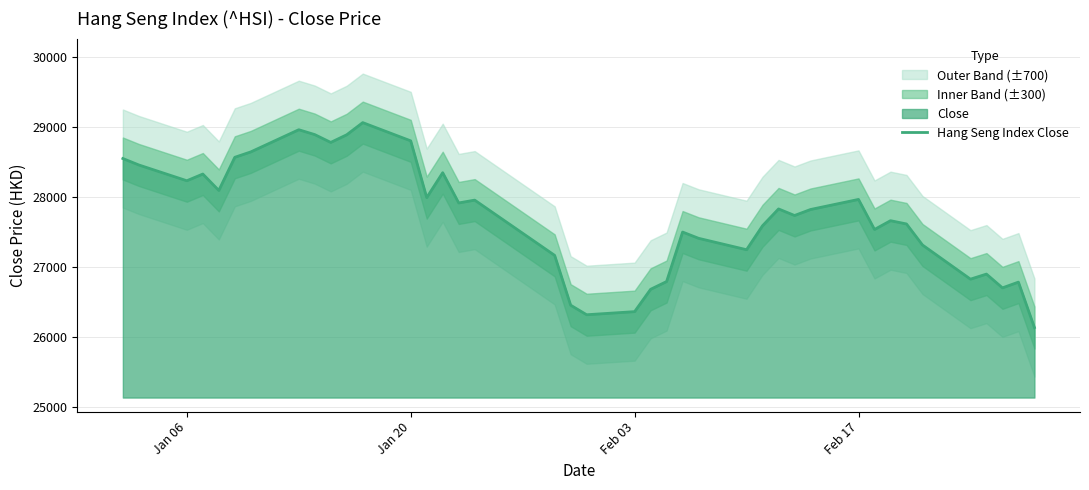

What is the smallest value displayed?

26129.9